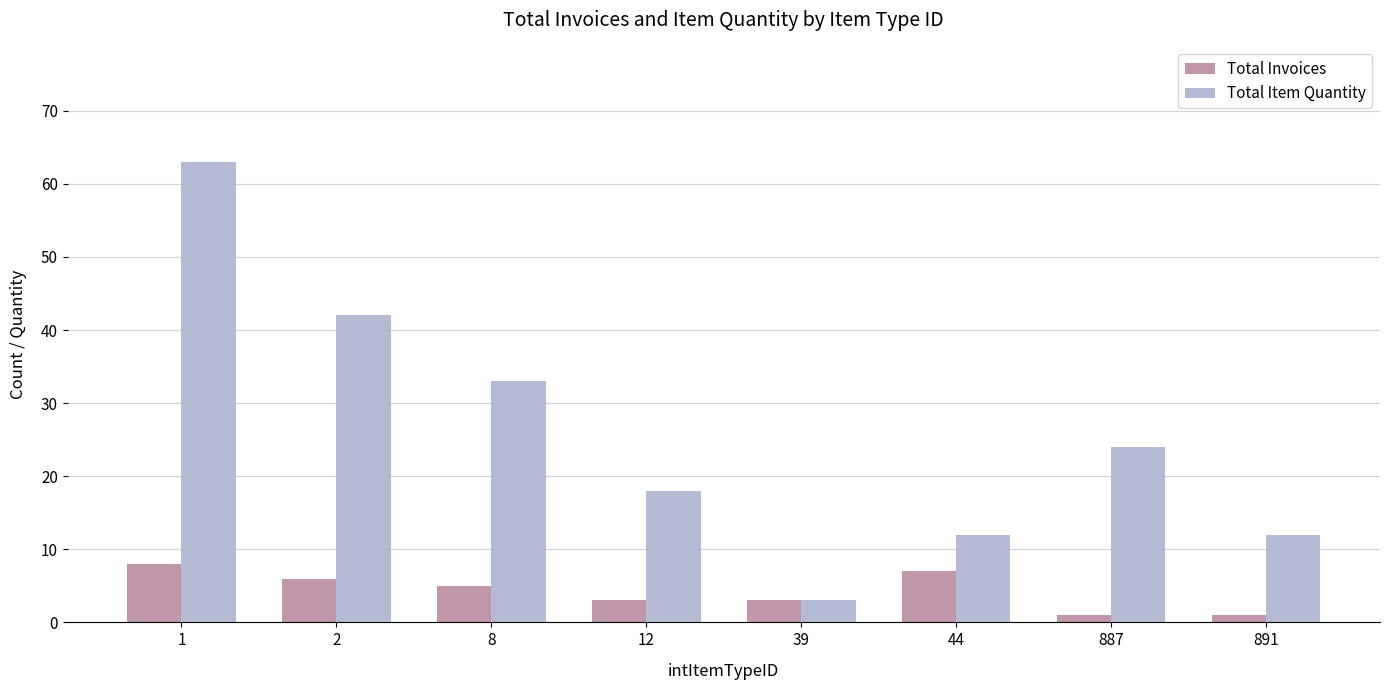

What is the spread (max minus min) of values at 891?

11